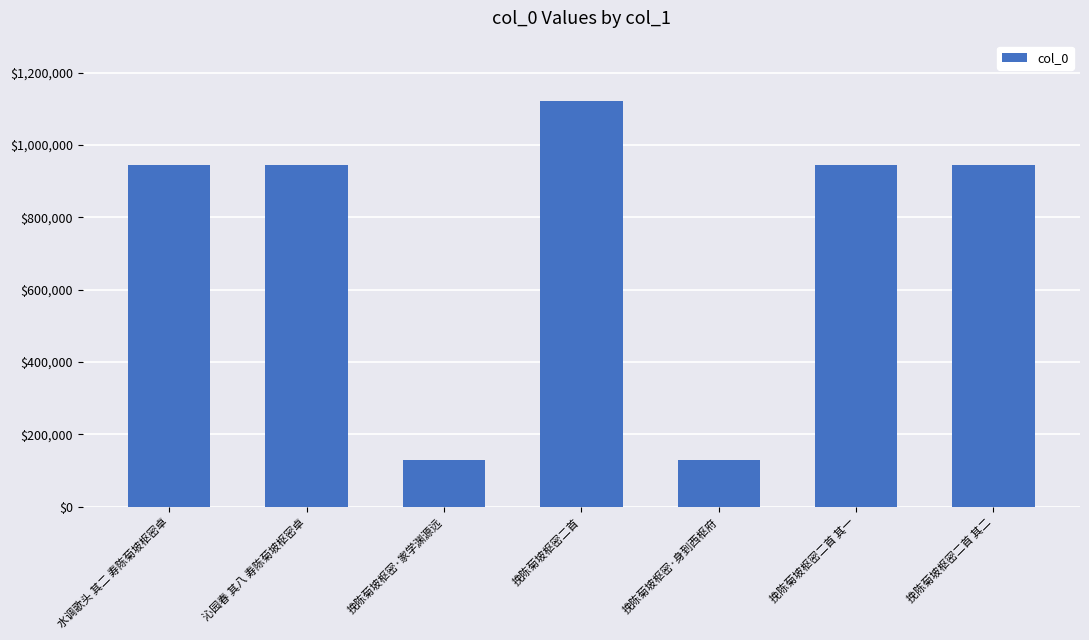

Between 沁园春 其八 寿陈菊坡枢密卓 and 挽陈菊坡枢密·身到西枢府, which is larger?

沁园春 其八 寿陈菊坡枢密卓